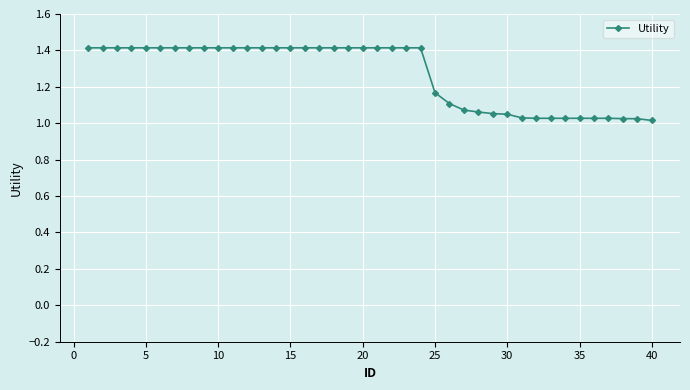

What is the difference between the maximum and minimum values?

0.4